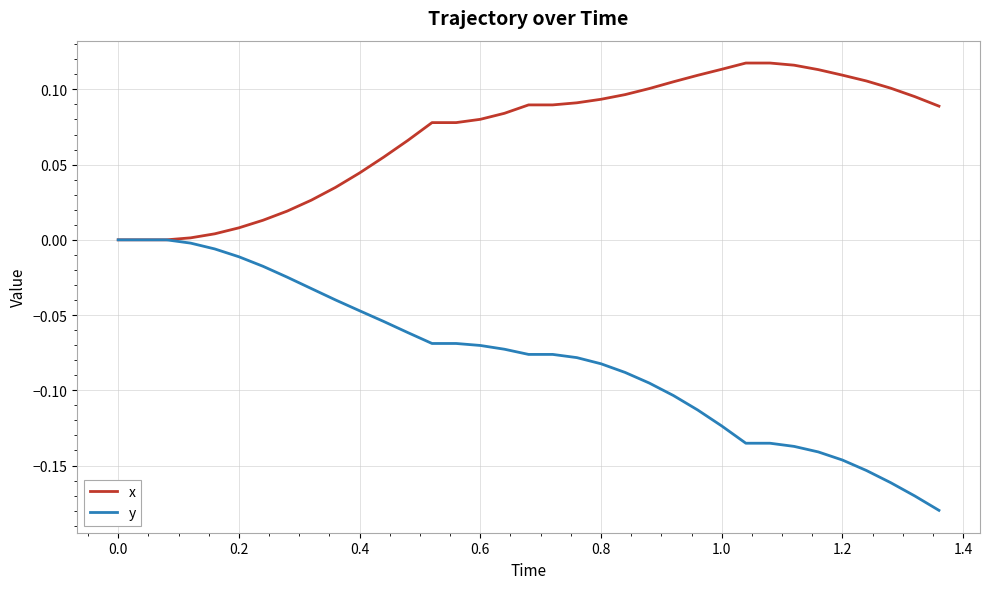

Which series has the largest total across all categories?

x